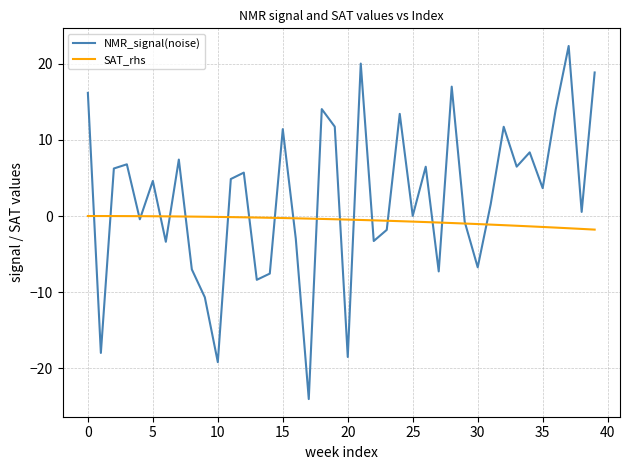

Rank the series by their maximum value, from lowest to highest.

SAT_rhs, NMR_signal(noise)